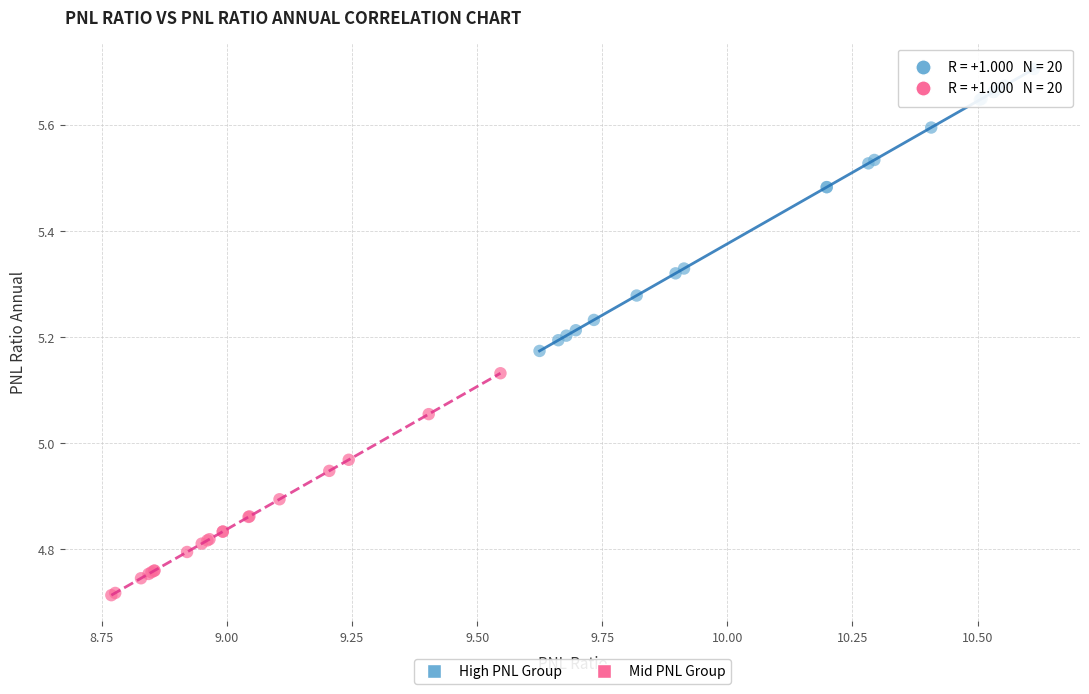

Which series contains the highest Y value?

High PNL Group